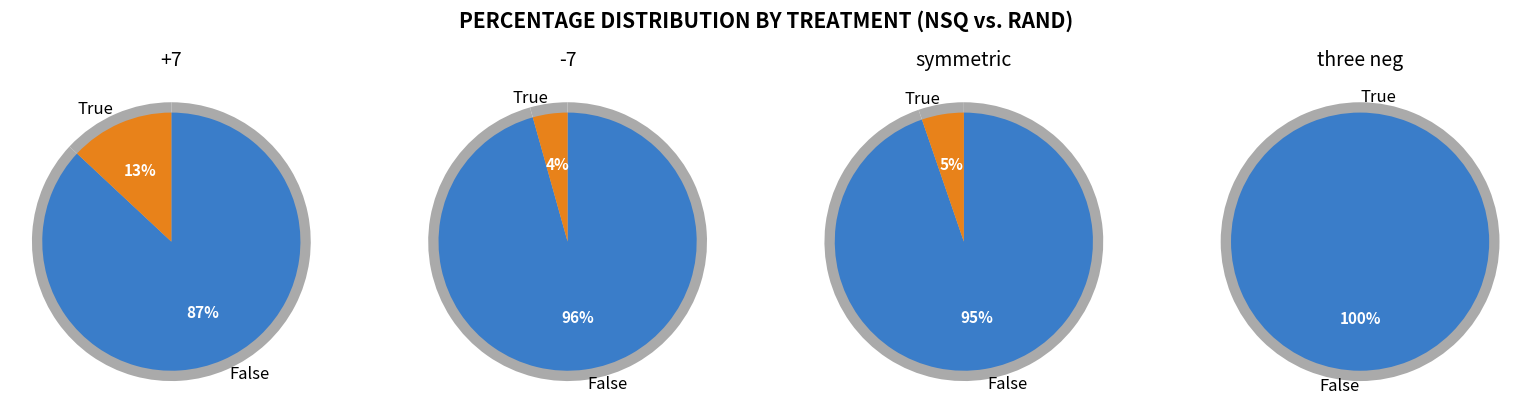

Between symmetric and +7, which is larger?

+7